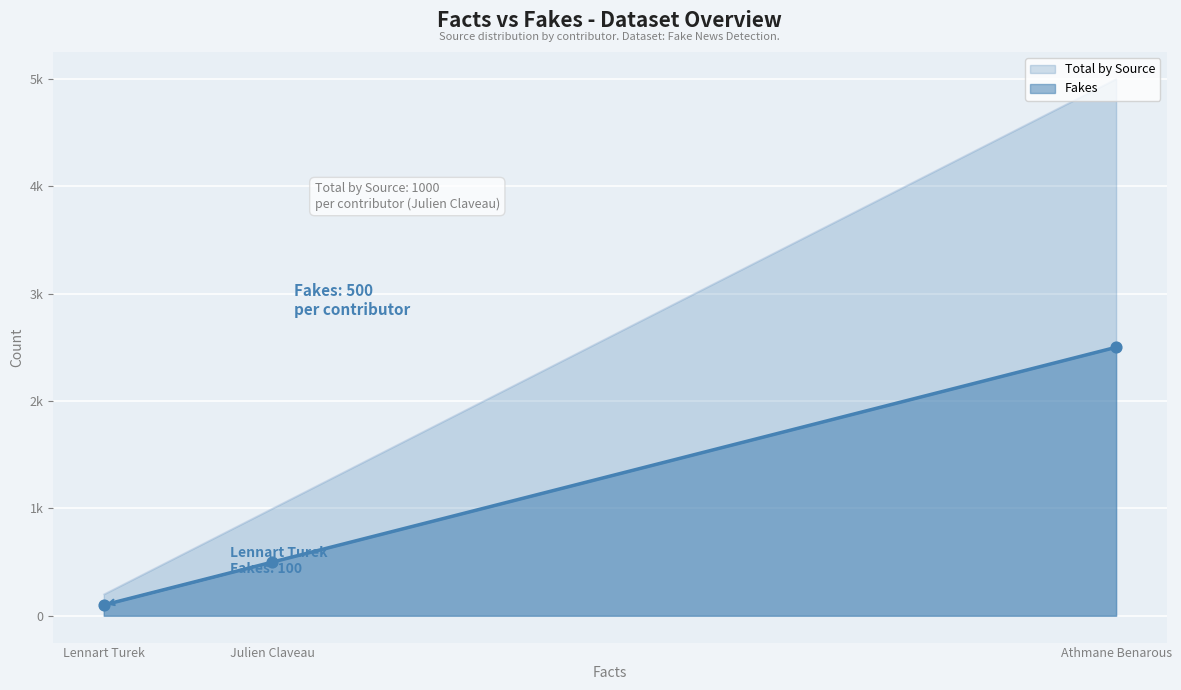

At which category is the sum across all series the highest?

Athmane Benarous